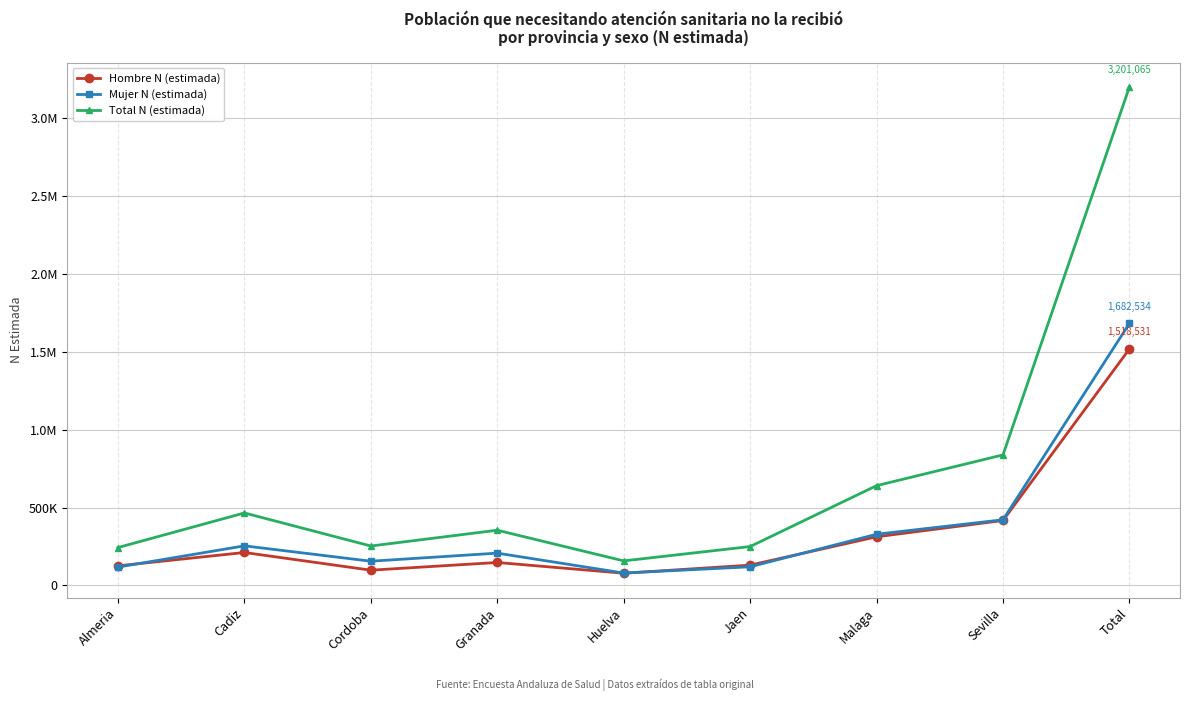

Is this an area chart (filled region under the line)?

No